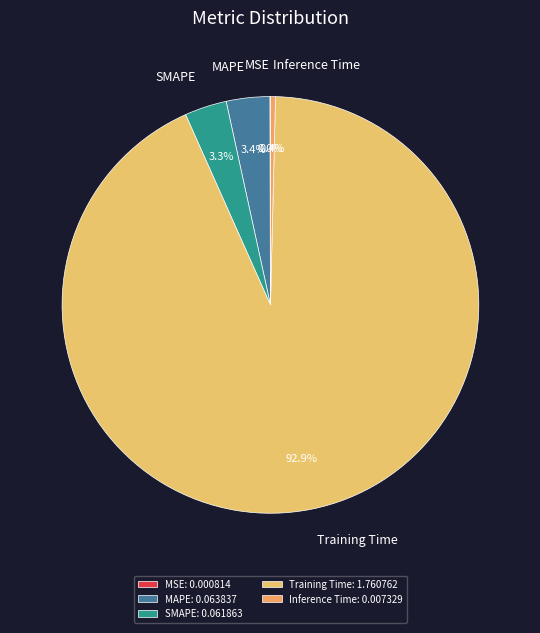

Which has a higher value, MAPE or Inference Time?

MAPE